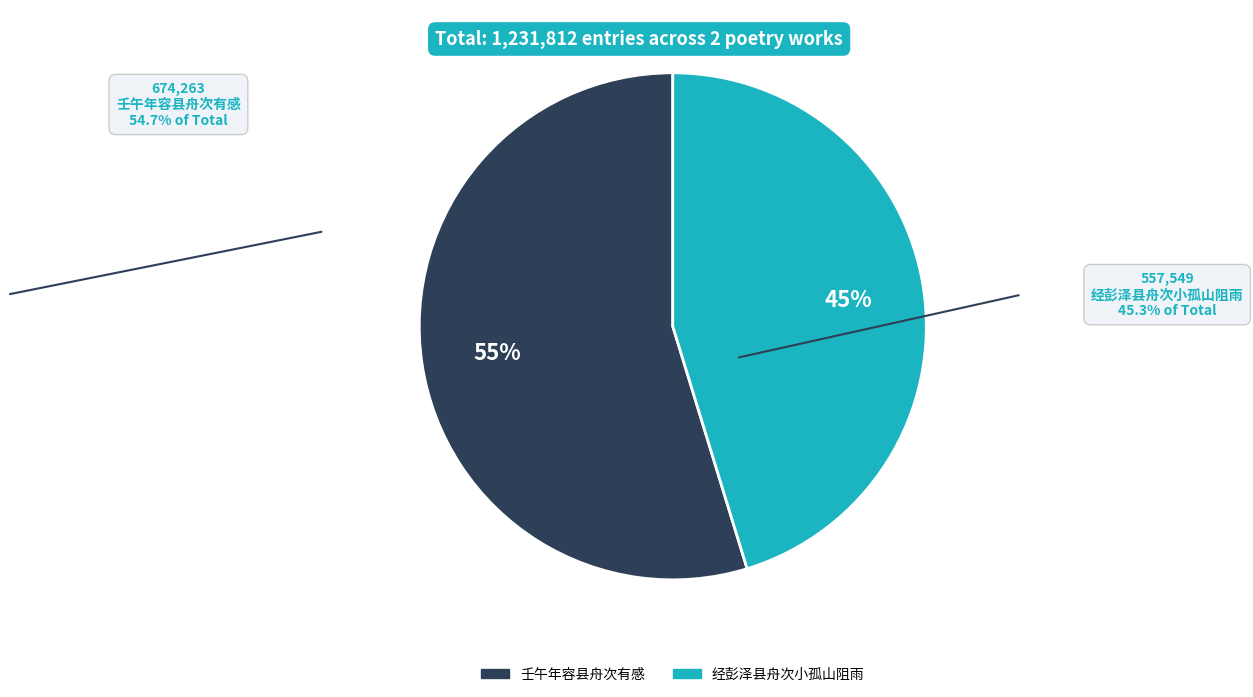

To the nearest percent, what is the combined percentage of 壬午年容县舟次有感 and 经彭泽县舟次小孤山阻雨?

100%